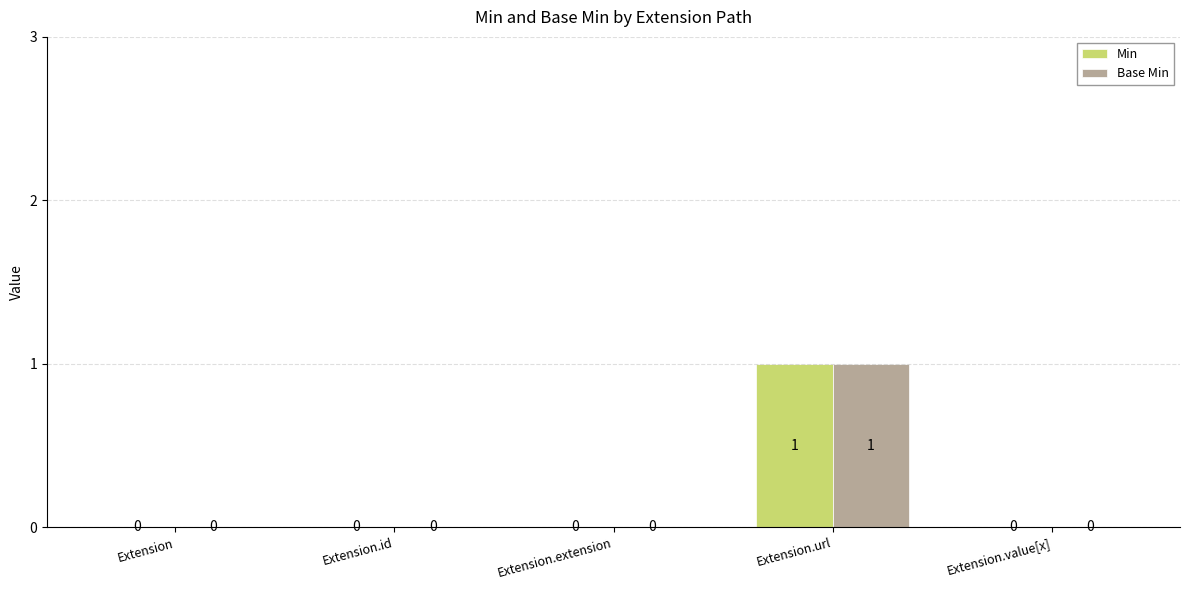

Which category has the highest value in the Base Min series?

Extension.url